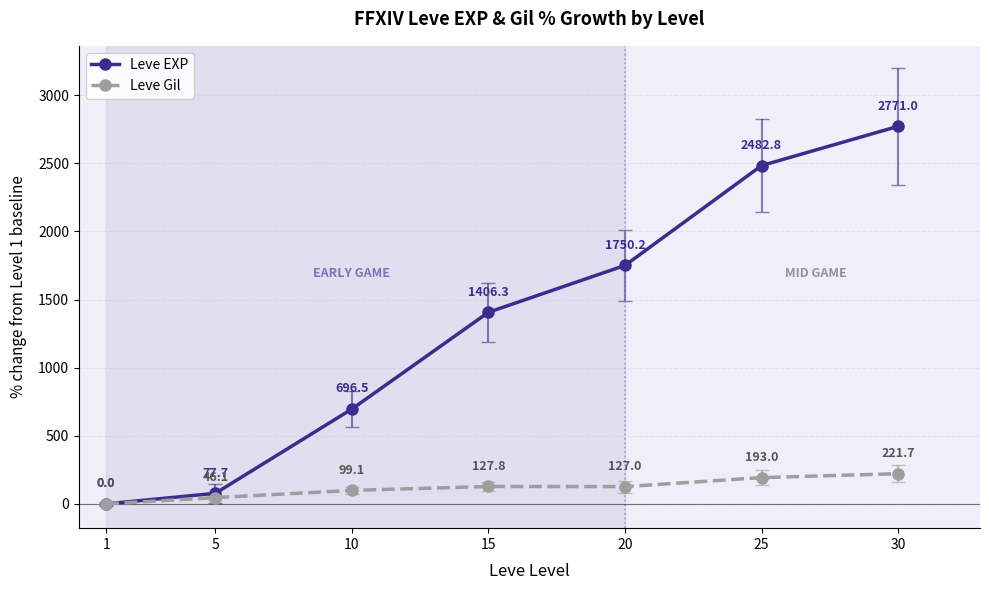

Rank the series at 15 from lowest to highest value.

Leve Gil, Leve EXP